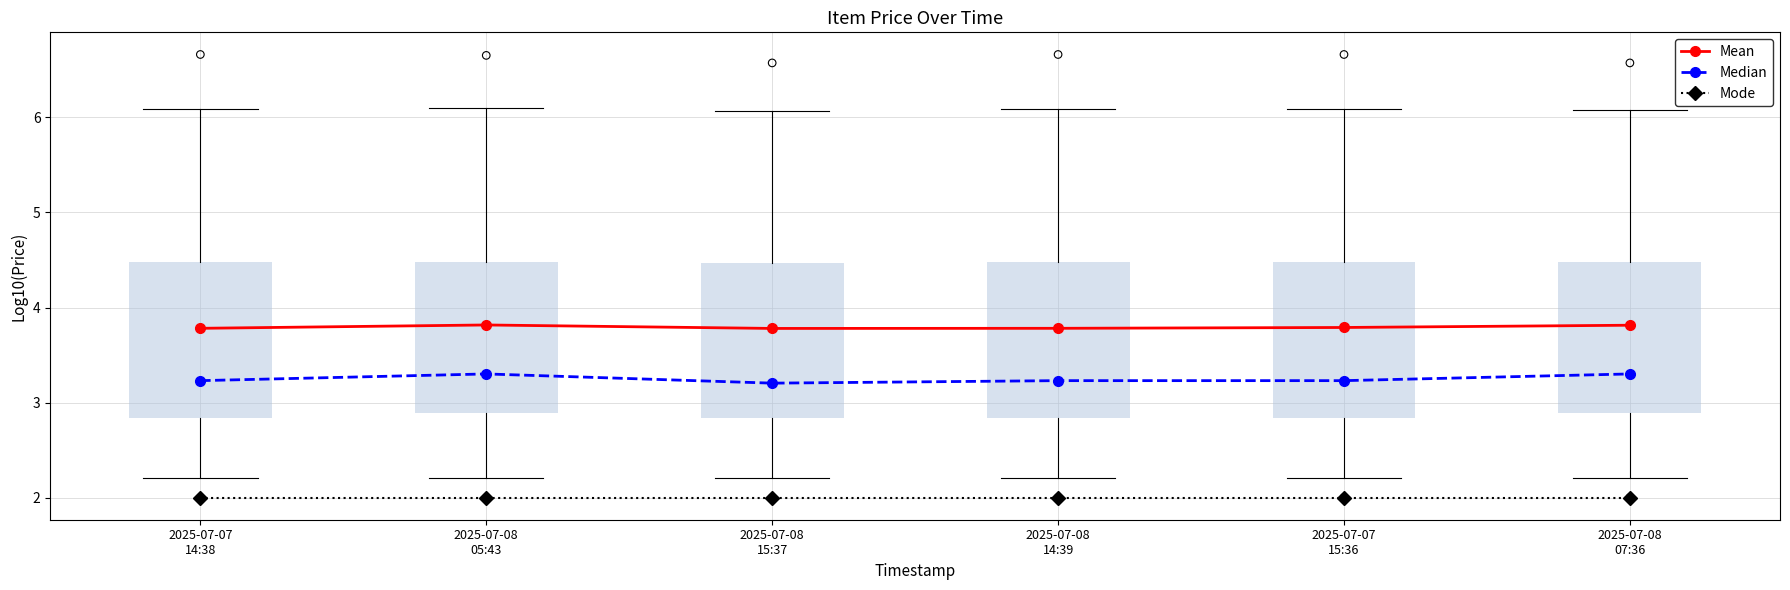

What are all the series names shown in the legend?

Mean, Median, Mode